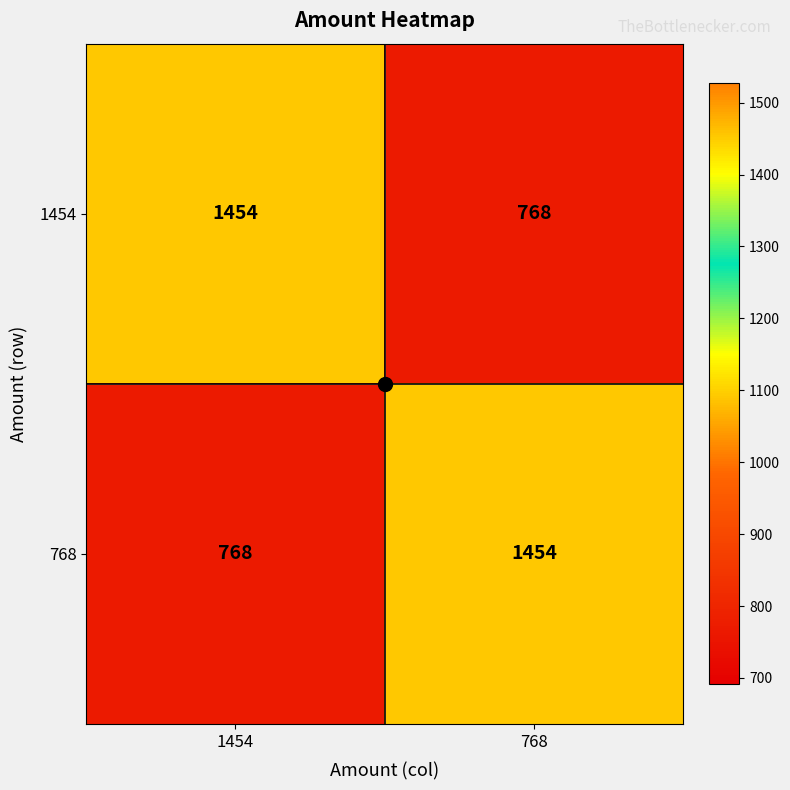

Count the number of data series in this chart.

2